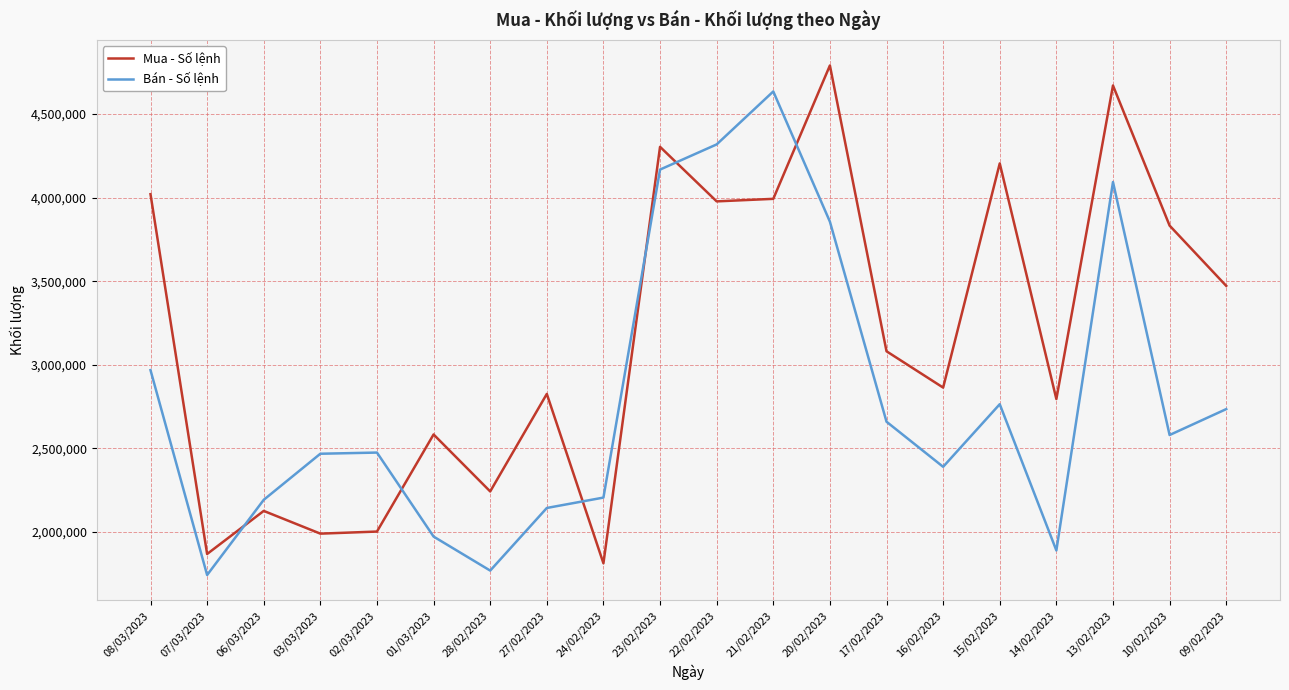

How many times do Mua - Số lệnh and Bán - Số lệnh cross each other?

6